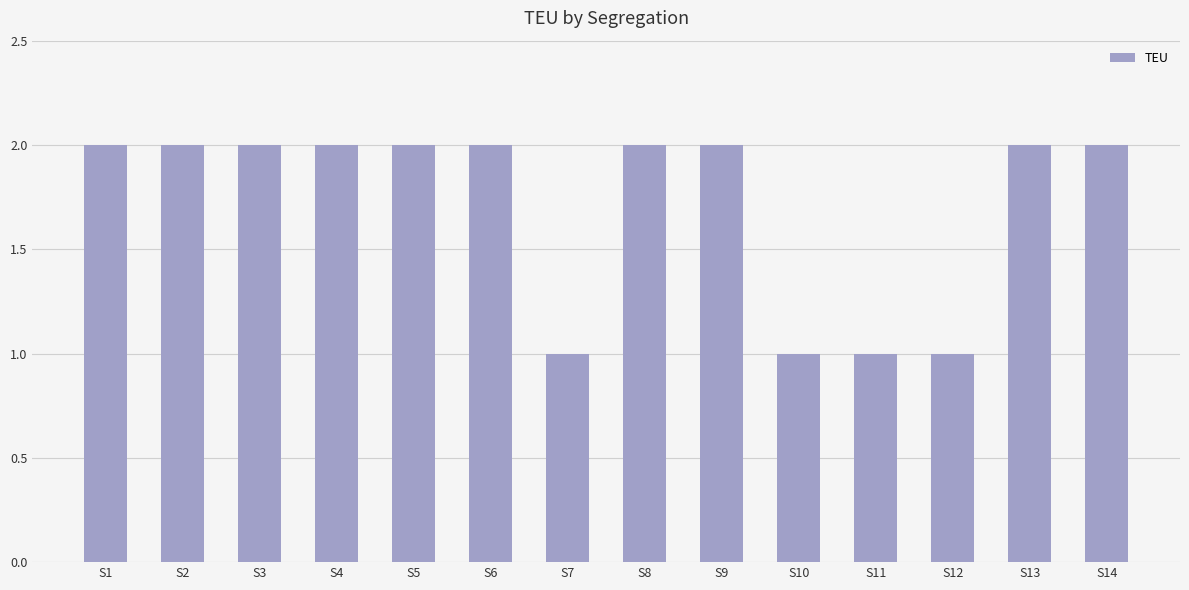

Does the chart contain any negative values?

No